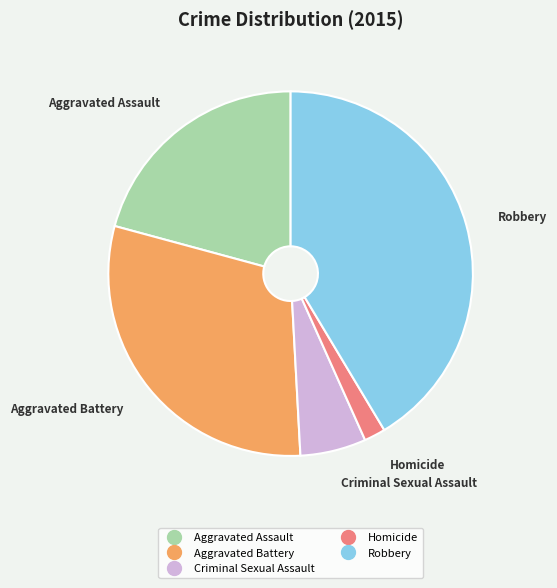

Combined, do Robbery and Criminal Sexual Assault account for over 50%?

No